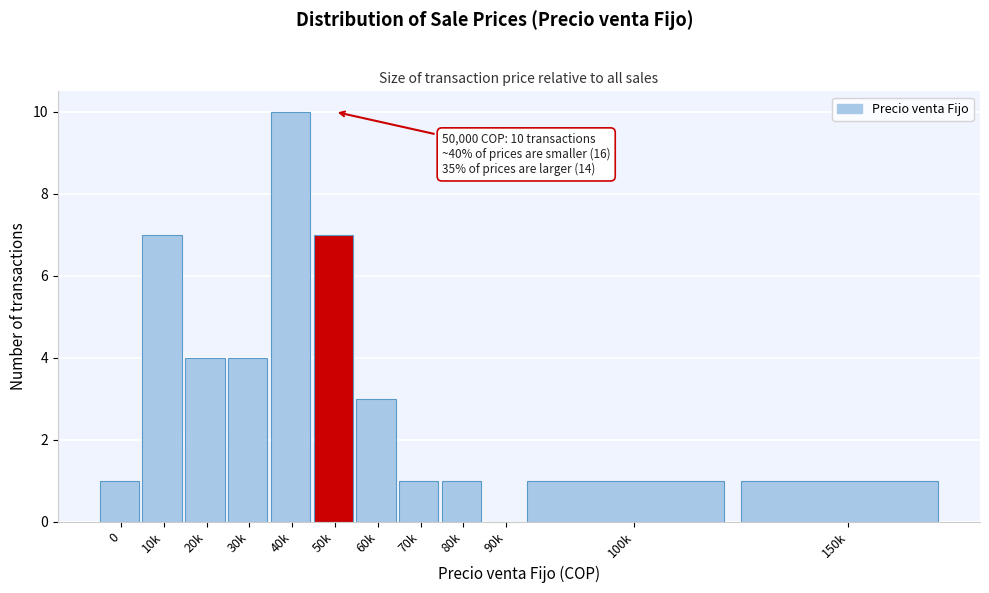

Reading right to left, transcribe all the data shown in this chart.

150k=1	100k=1	90k=0	80k=1	70k=1	60k=3	50k=7	40k=10	30k=4	20k=4	10k=7	0=1